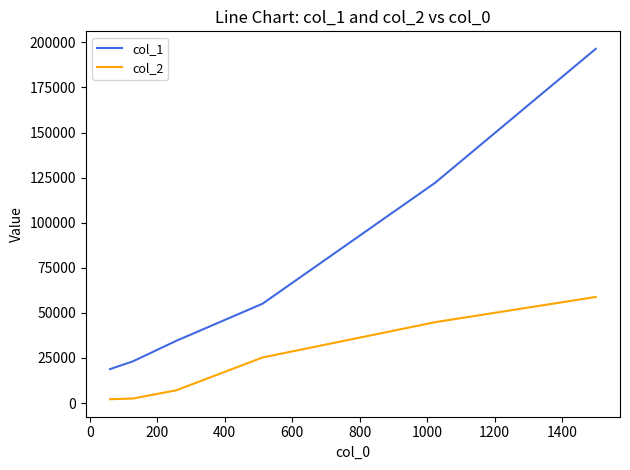

Rank the series by their maximum value, from highest to lowest.

col_1, col_2